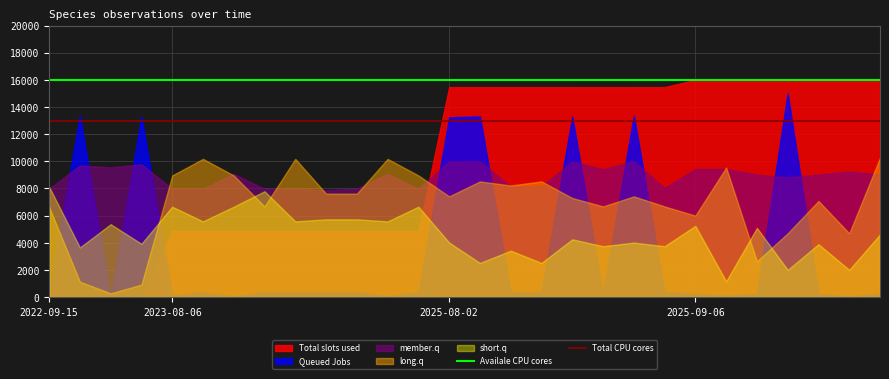

Does the chart have visible grid lines?

Yes